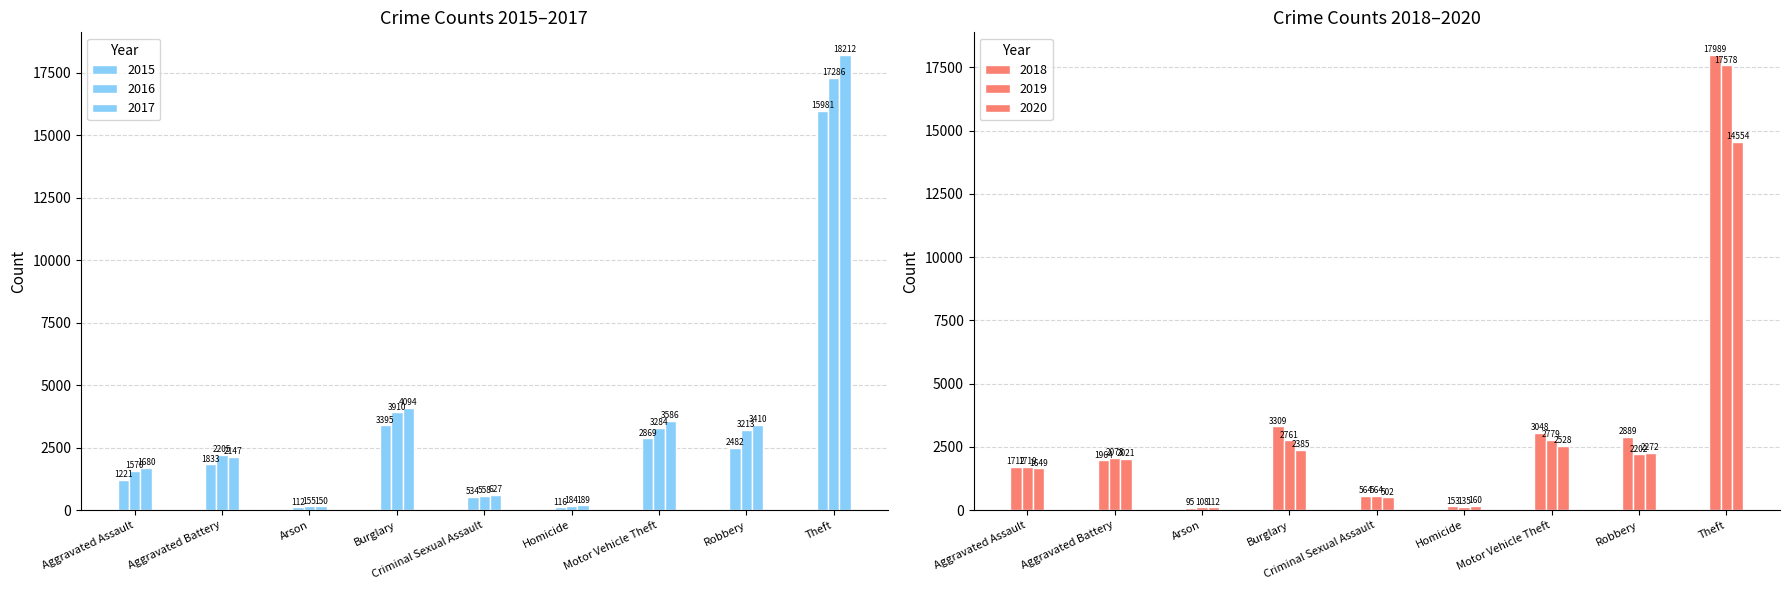

What value does the 2016 series have at Burglary?

3910